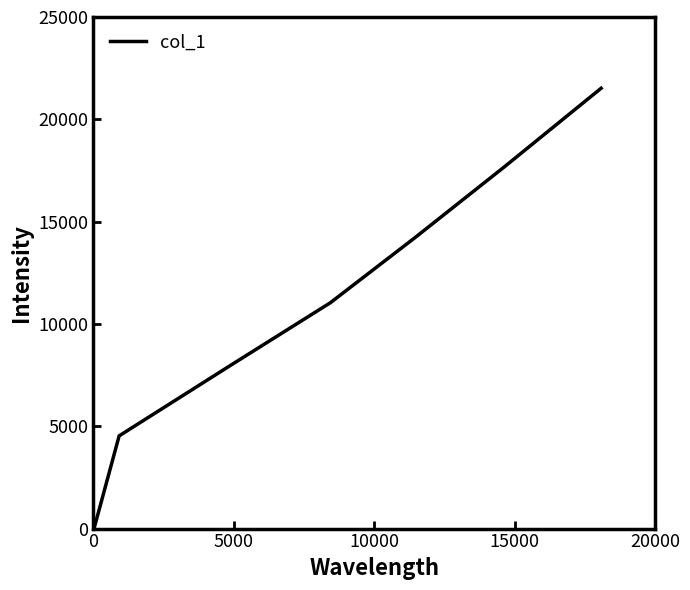

How many categories are shown in the chart?

7